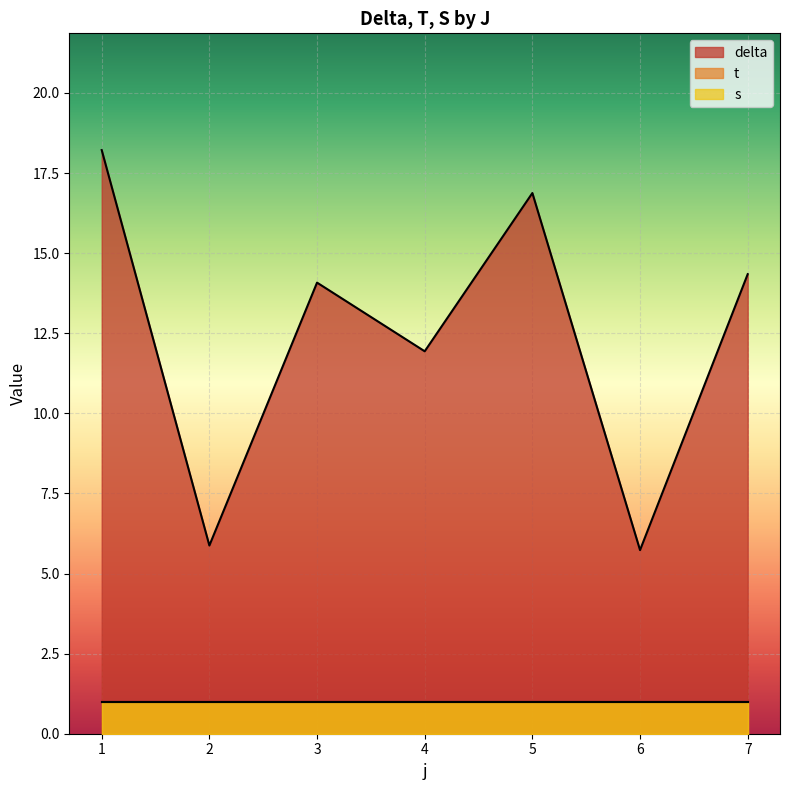

True or false: s has a value of 1.0 at 7.

True